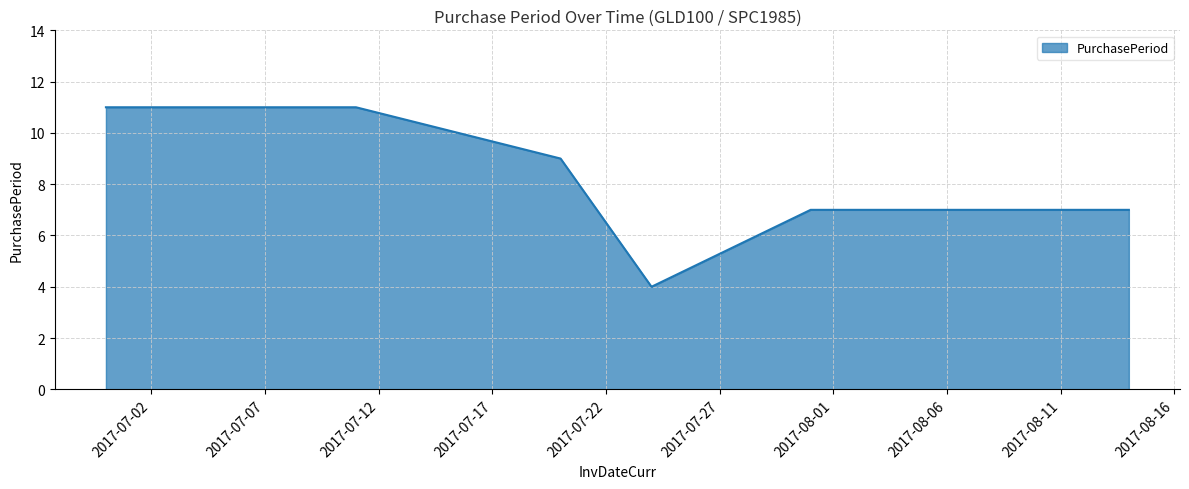

What is the smallest value displayed?

4